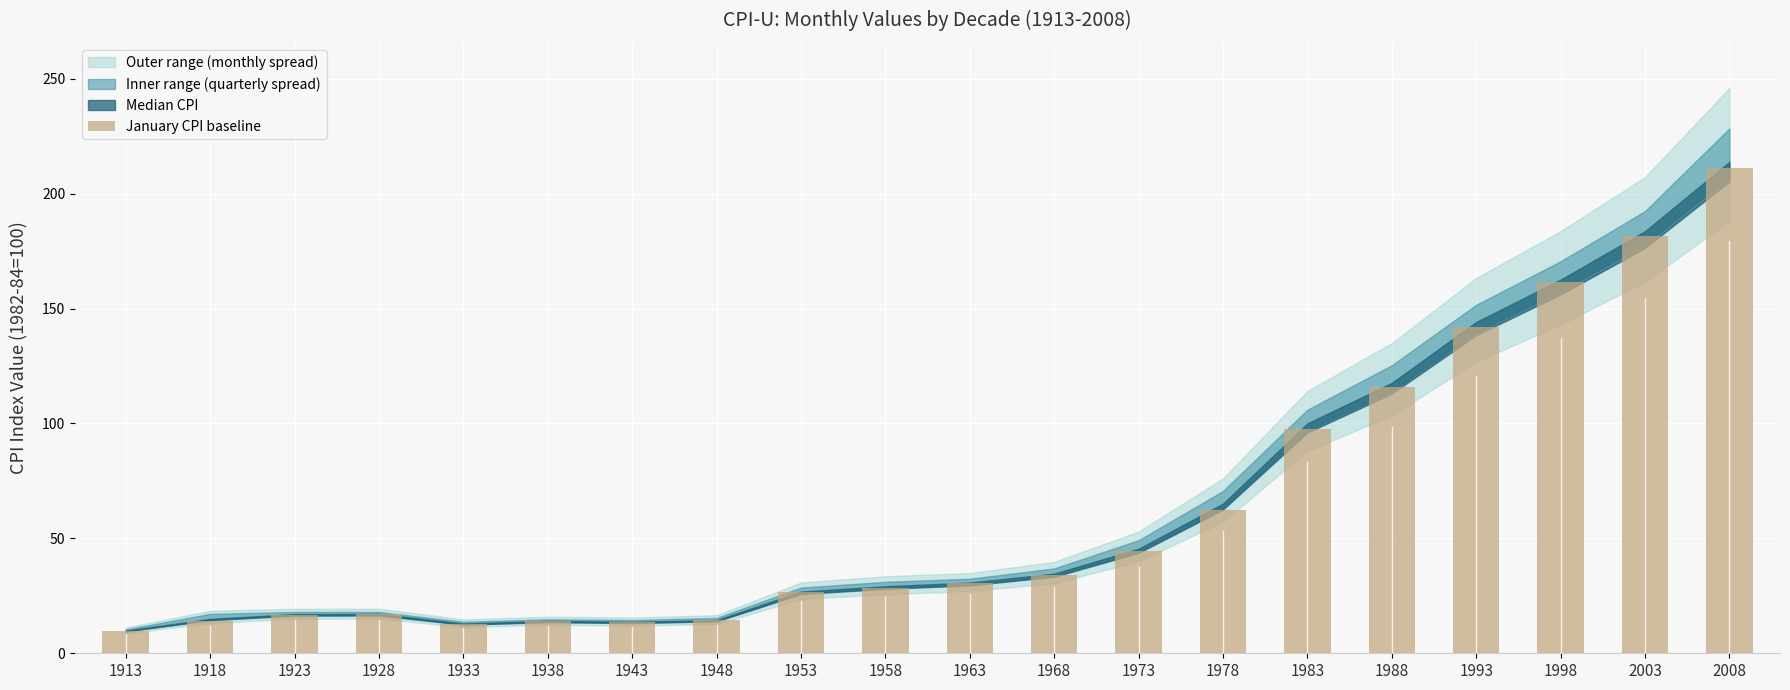

What is the minimum value shown in the chart?

9.8